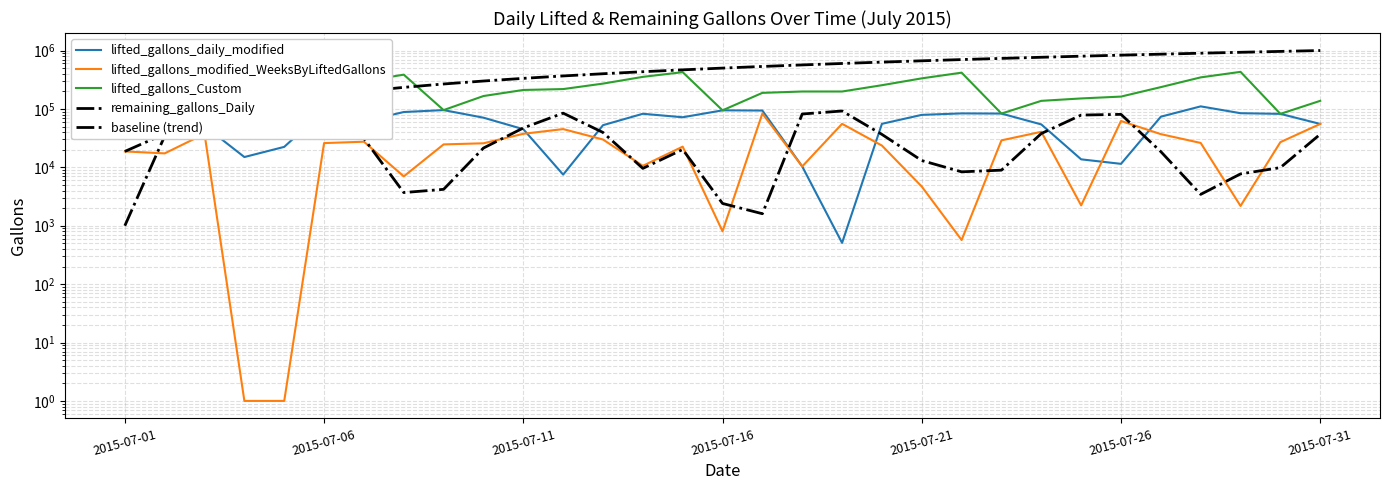

What is the total value across all series at 17?

868475